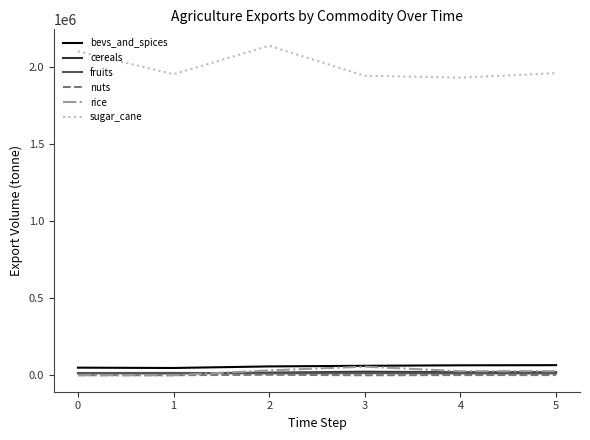

Which series has the largest total across all categories?

sugar_cane